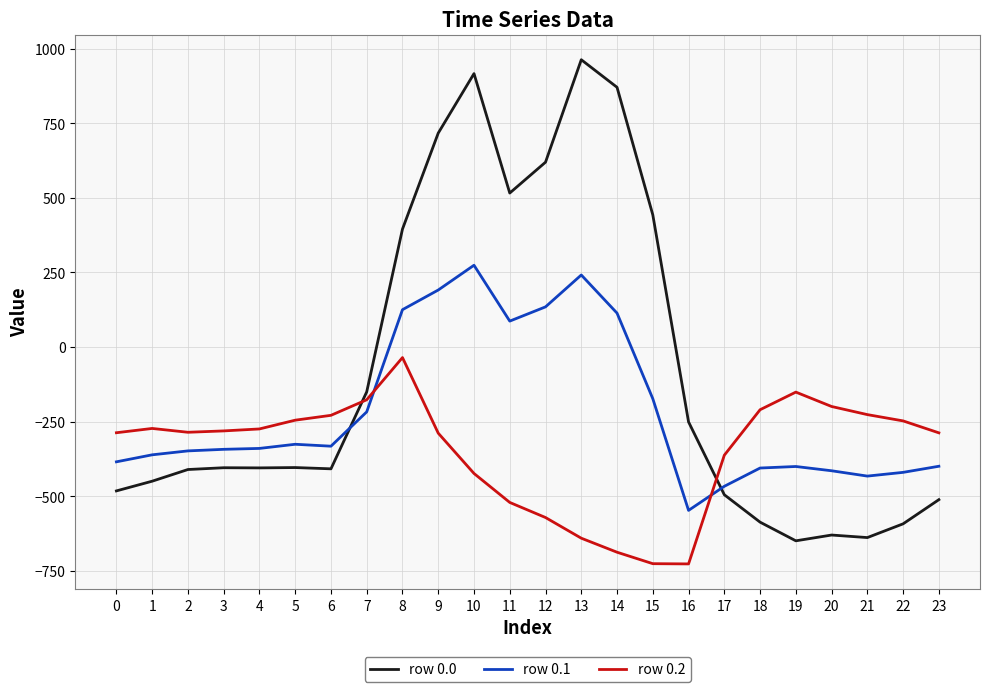

True or false: row 0.2 and row 0.0 intersect in this chart.

True